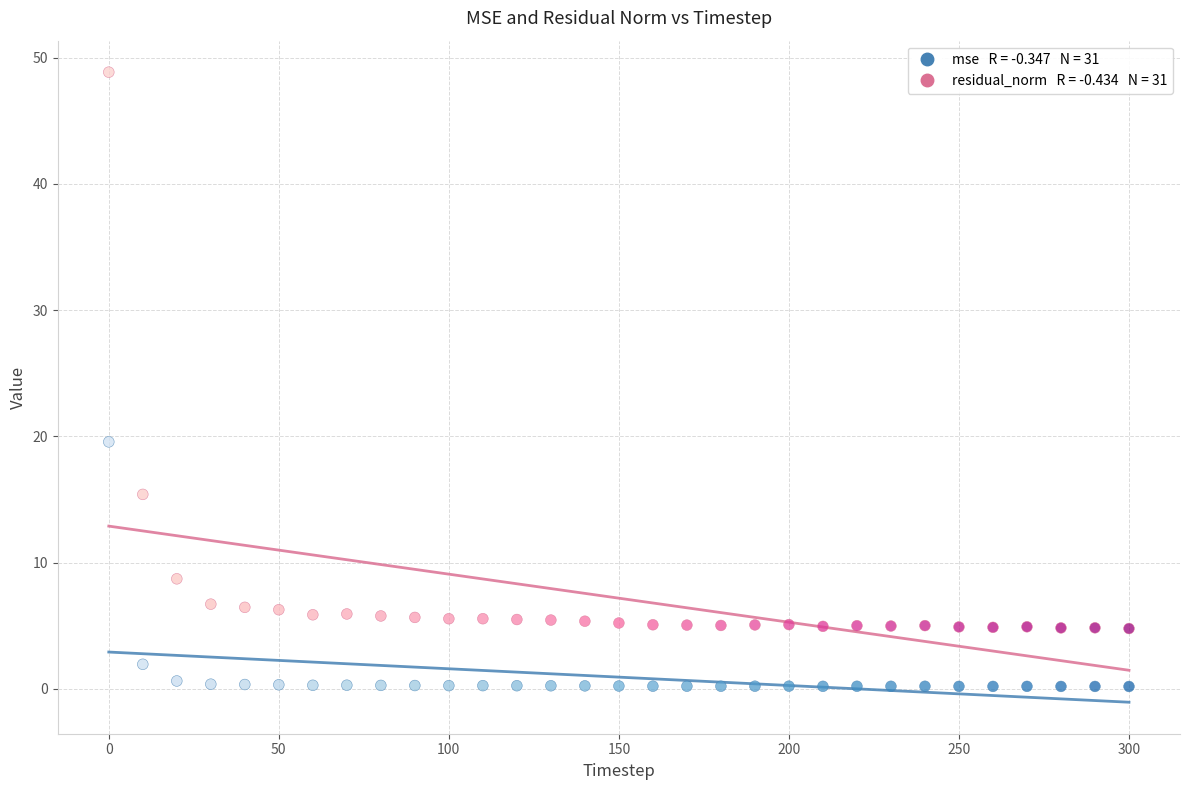

Across all data points, what is the range of Y values (max minus min)?

48.7